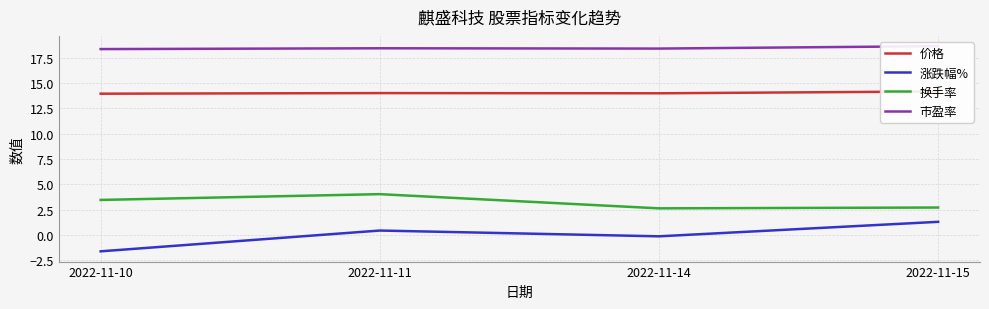

Does the chart display data point markers on the line(s)?

No